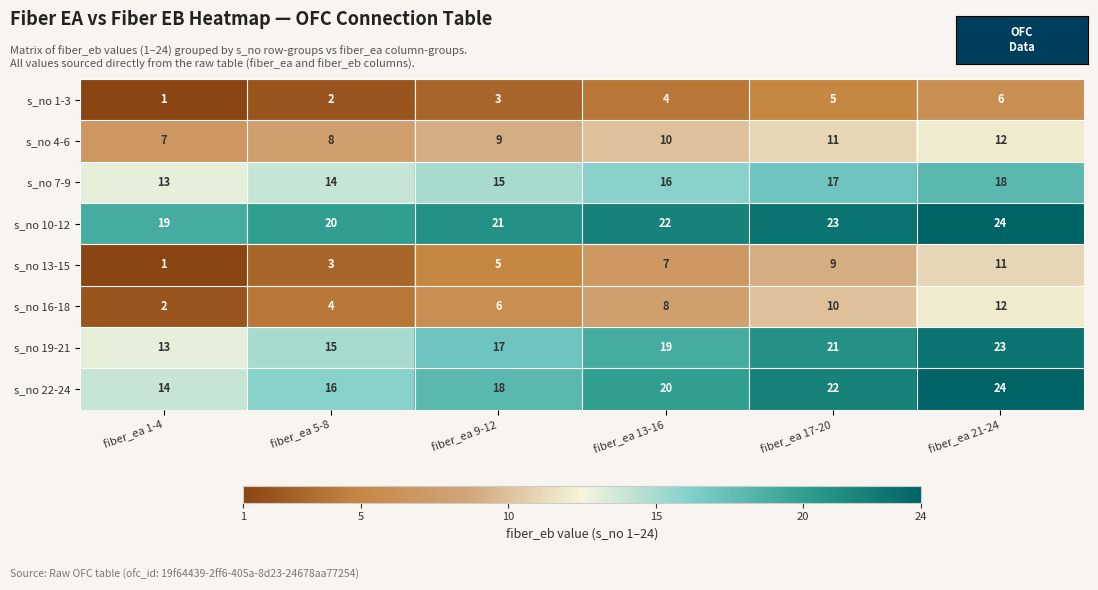

Read the s_no 4-6 value at fiber_ea 1-4.

7